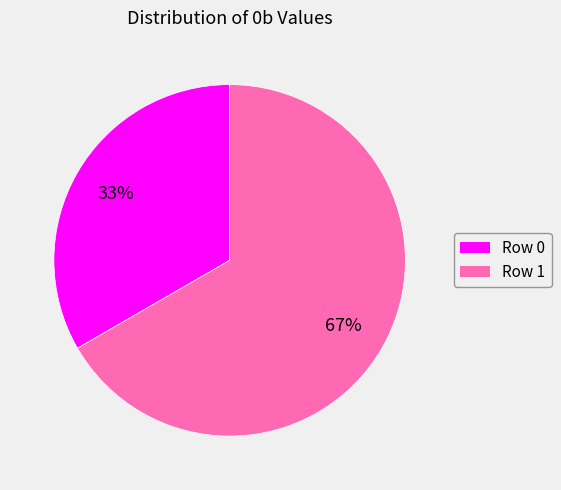

Is the sum of Row 1 and Row 0 greater than half?

Yes